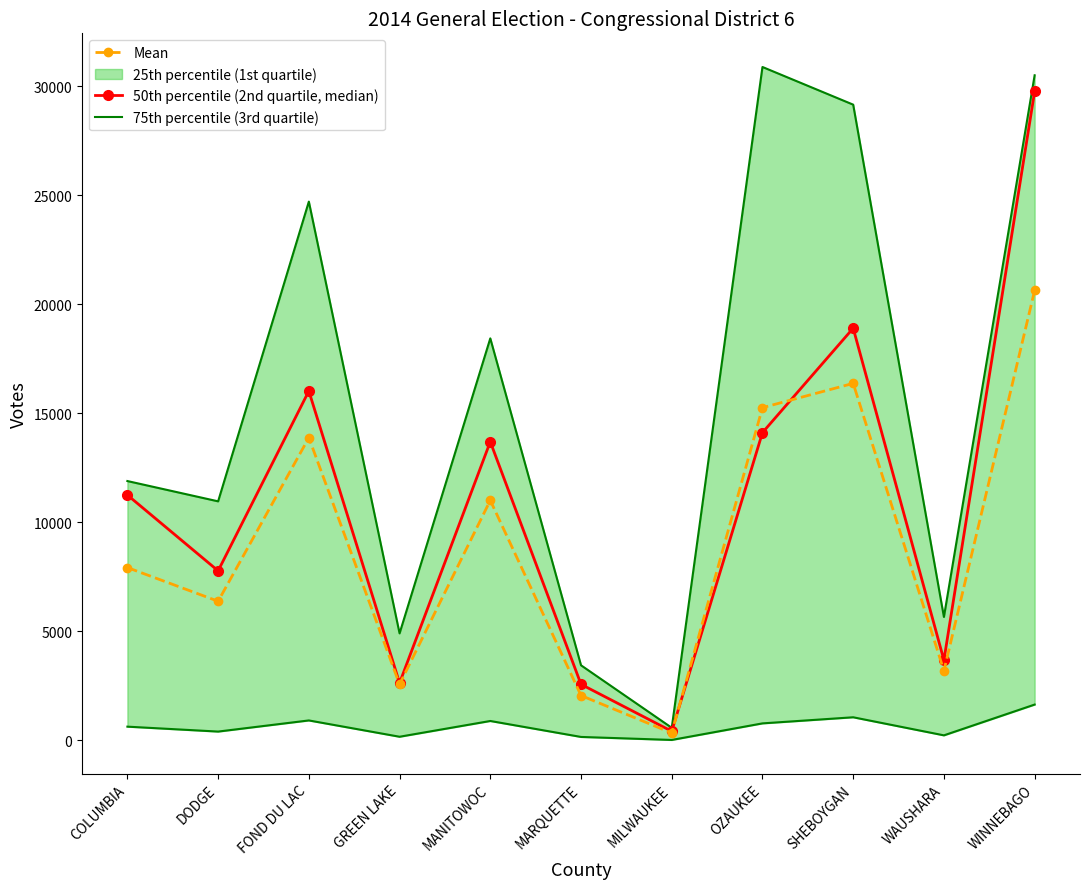

At which label does 50th percentile (2nd quartile, median) reach its minimum?

MILWAUKEE